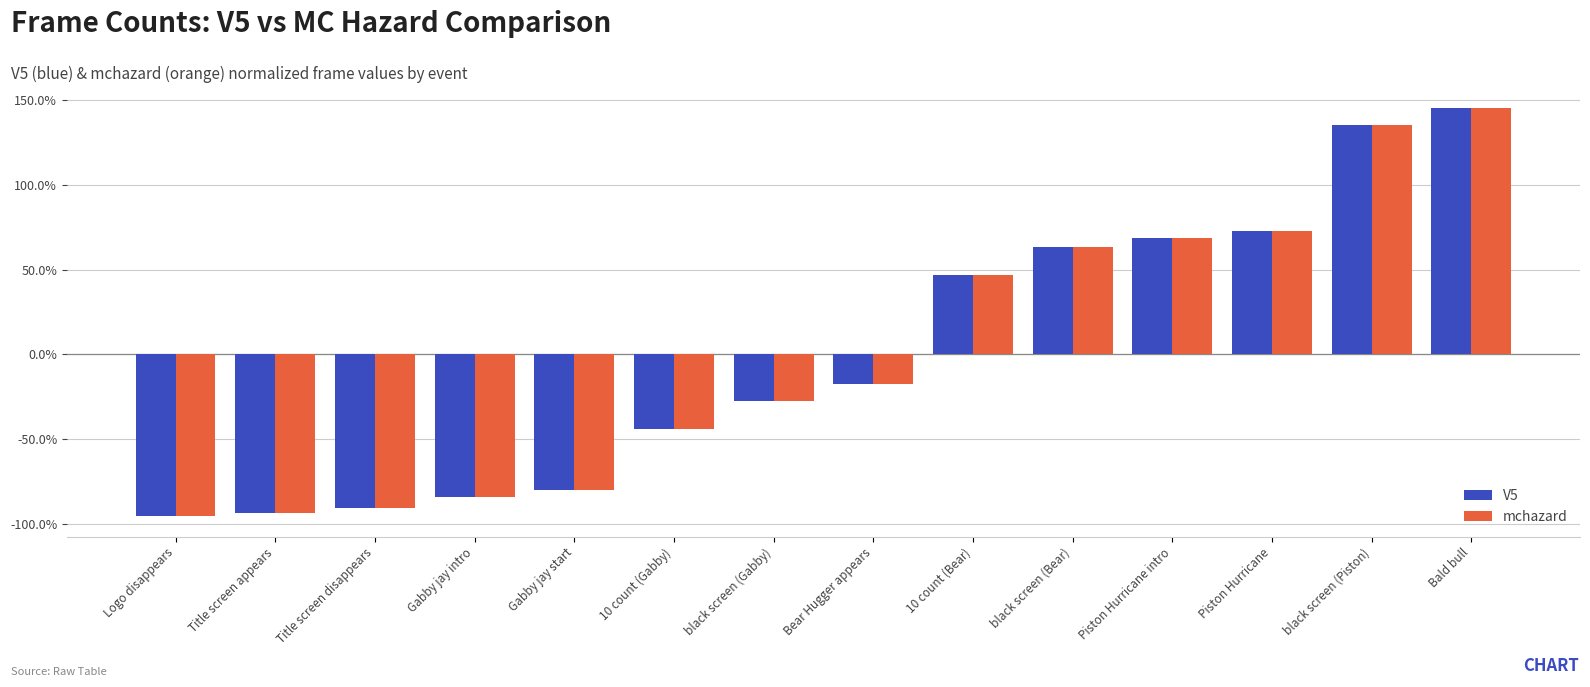

Is it true that V5 equals -29.0 at Bear Hugger appears?

False